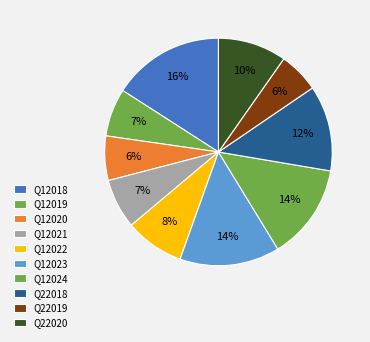

Does Q12019 represent more than half of the total?

No